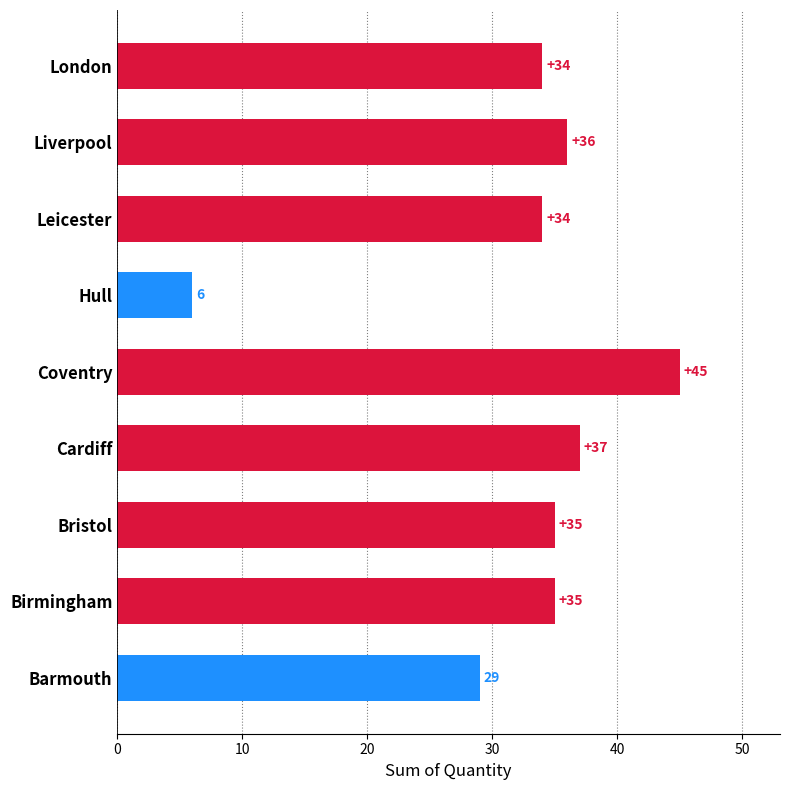

What is the sum of all values?

291